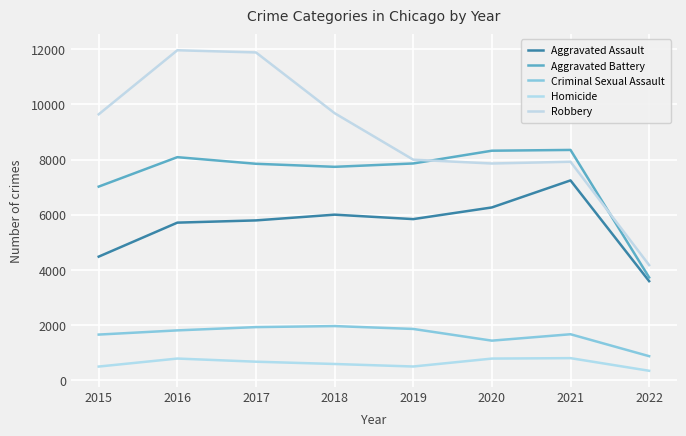

Between 2017 and 2021, which is larger?

2021